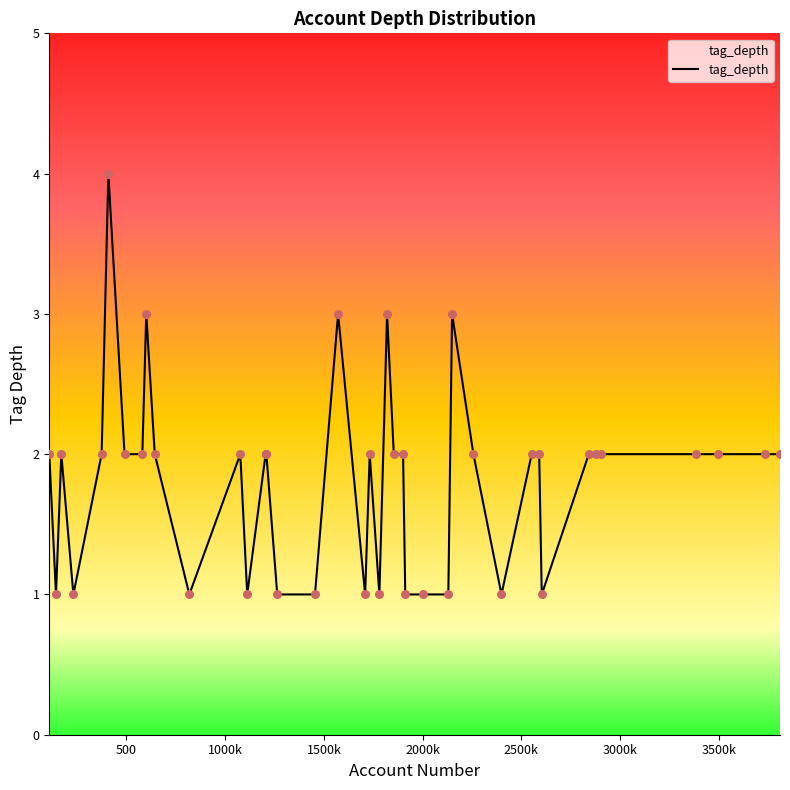

What is the greatest value displayed?

4